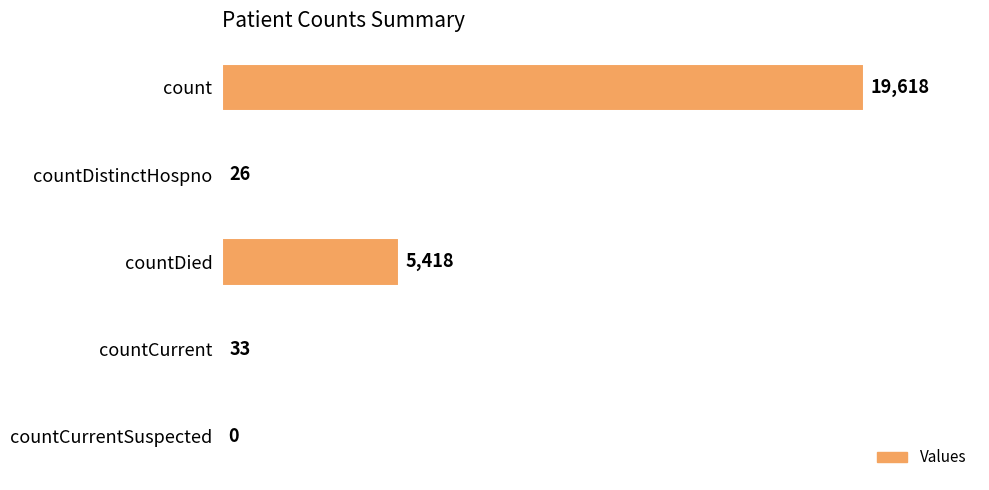

Reading top to bottom, transcribe all the data shown in this chart.

count=19618	countDistinctHospno=26	countDied=5418	countCurrent=33	countCurrentSuspected=0